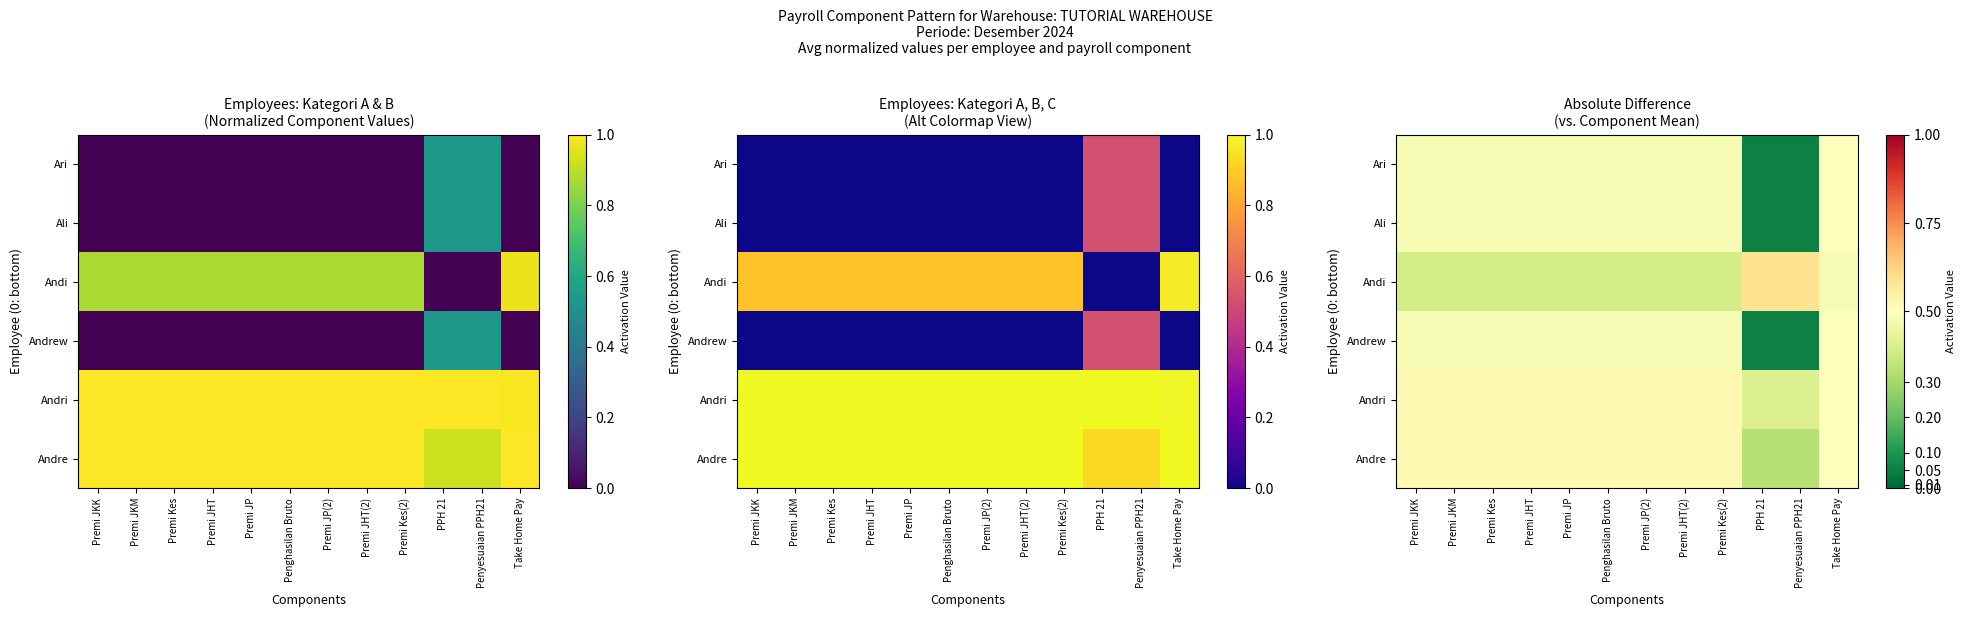

The value of Andre at Premi JKK is 0.2. True or false?

False